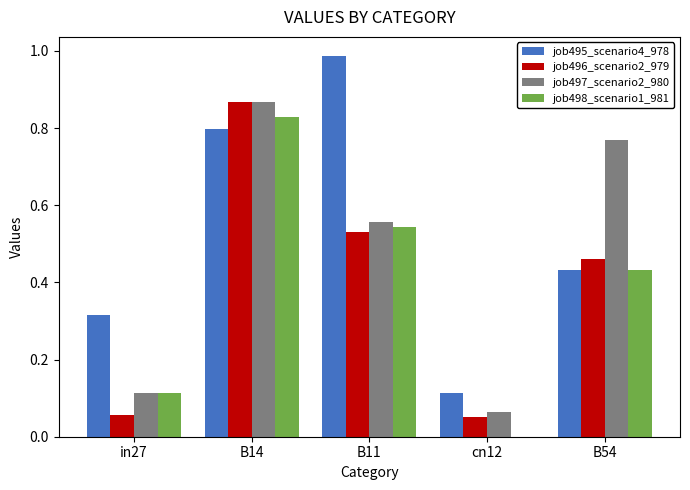

Which category has the highest value in the job498_scenario1_981 series?

B14